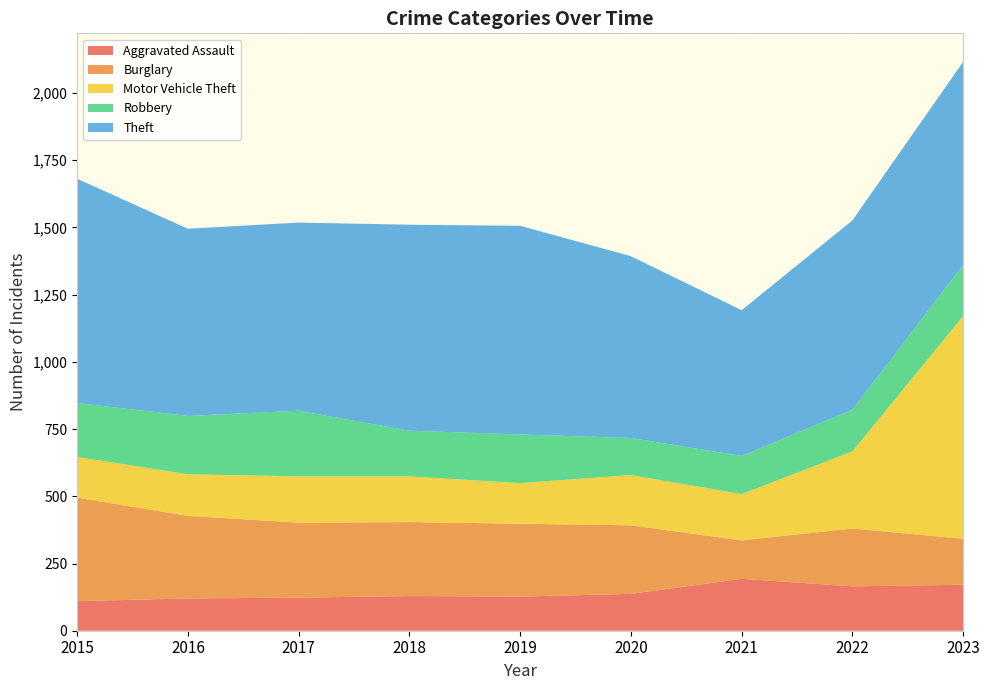

Reading left to right, what are all the values shown in this chart?

Aggravated Assault: 110	120	123	129	127	137	193	165	171
Burglary: 385	307	279	275	271	255	143	215	171
Motor Vehicle Theft: 151	155	172	170	151	187	172	287	828
Robbery: 201	217	244	170	181	138	142	155	190
Theft: 834	696	700	766	776	676	542	704	756